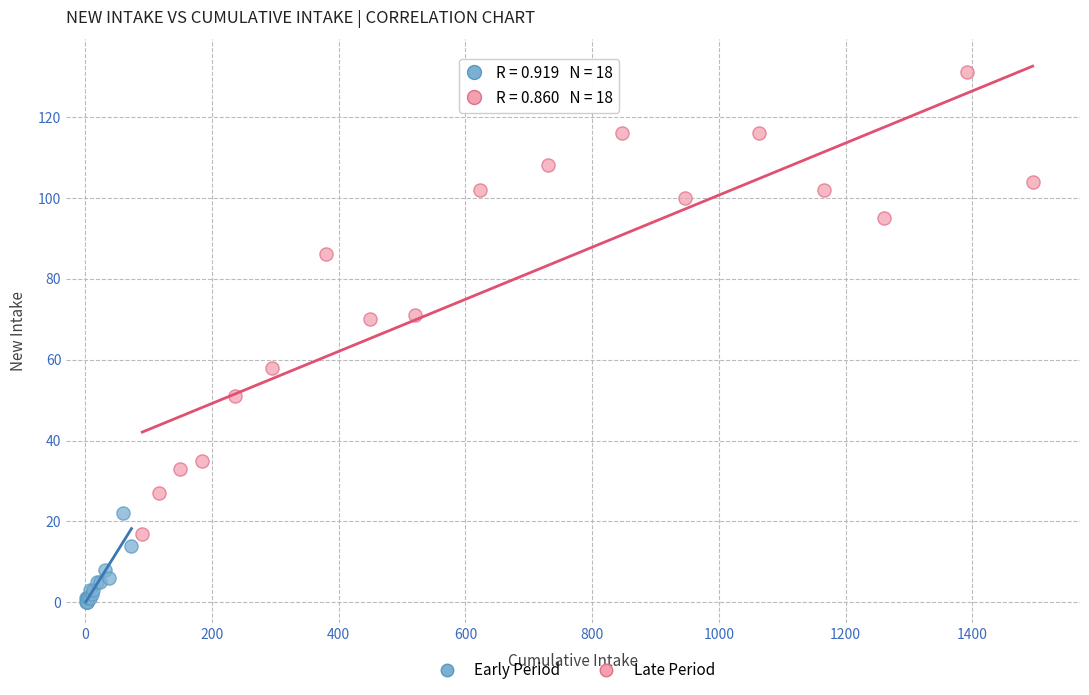

Which series contains the highest Y value?

Late Period